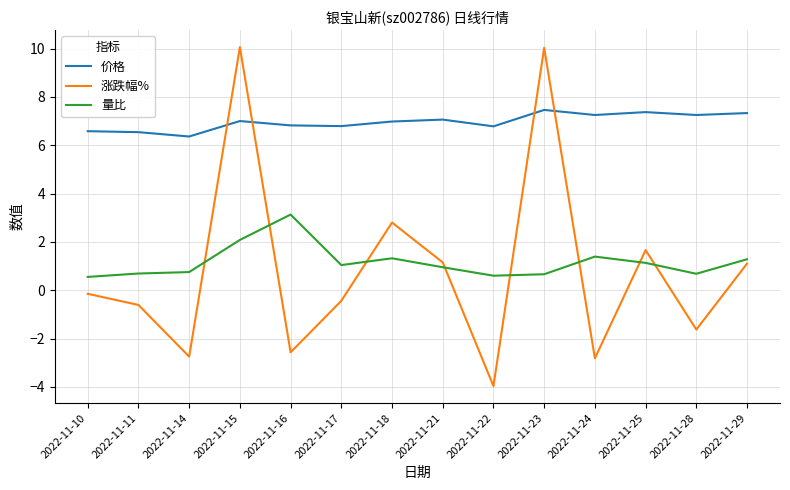

What is the minimum value for 涨跌幅%?

-4.0